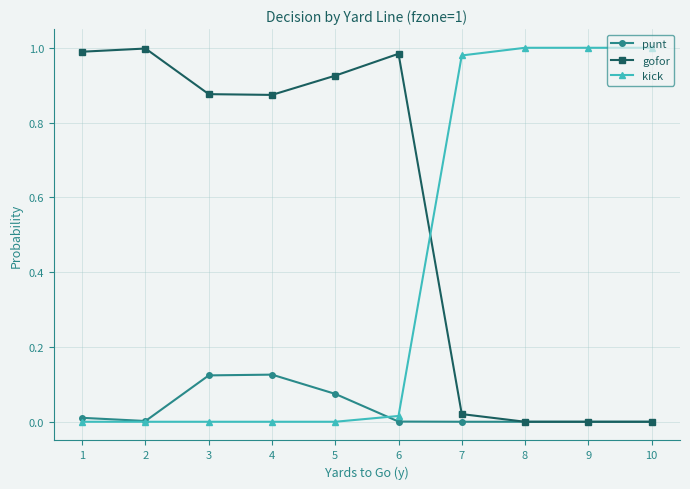

How many times do kick and gofor cross each other?

1